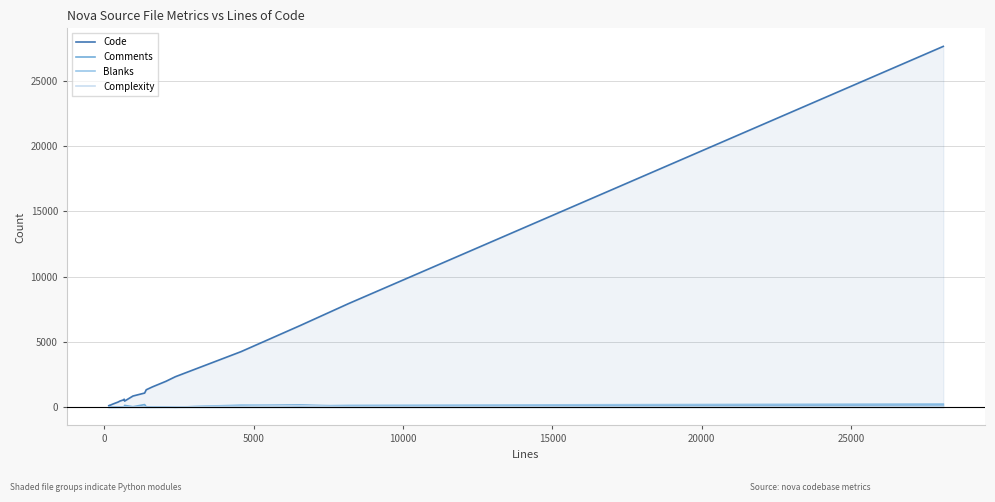

How many interior local peaks does the Code series have?

2